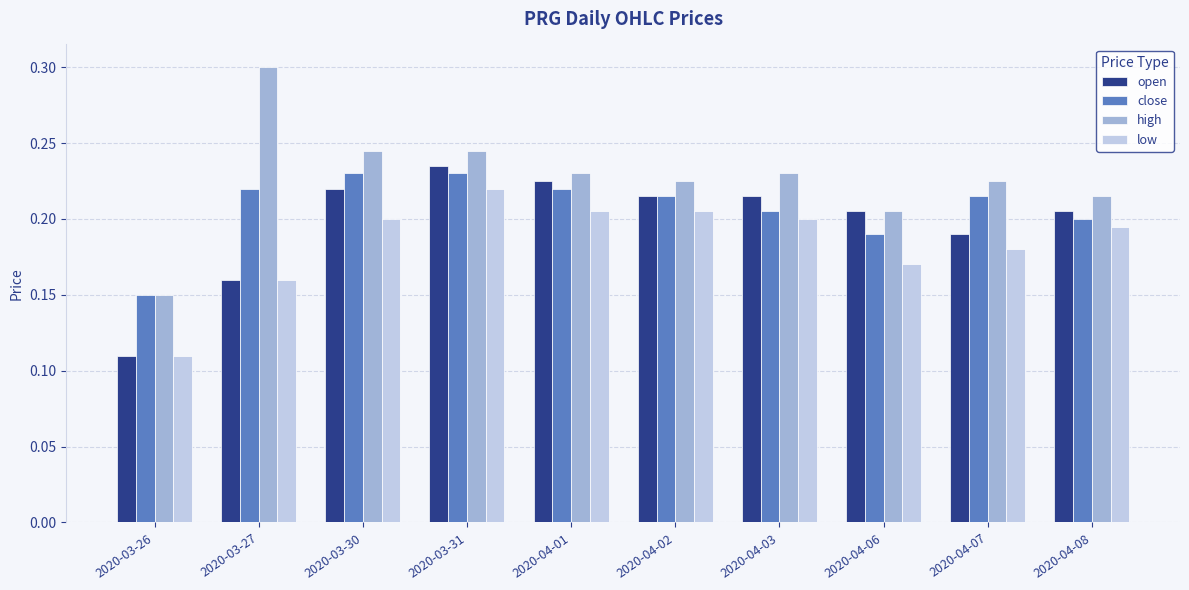

Which category has the lowest value across all series?

2020-03-26